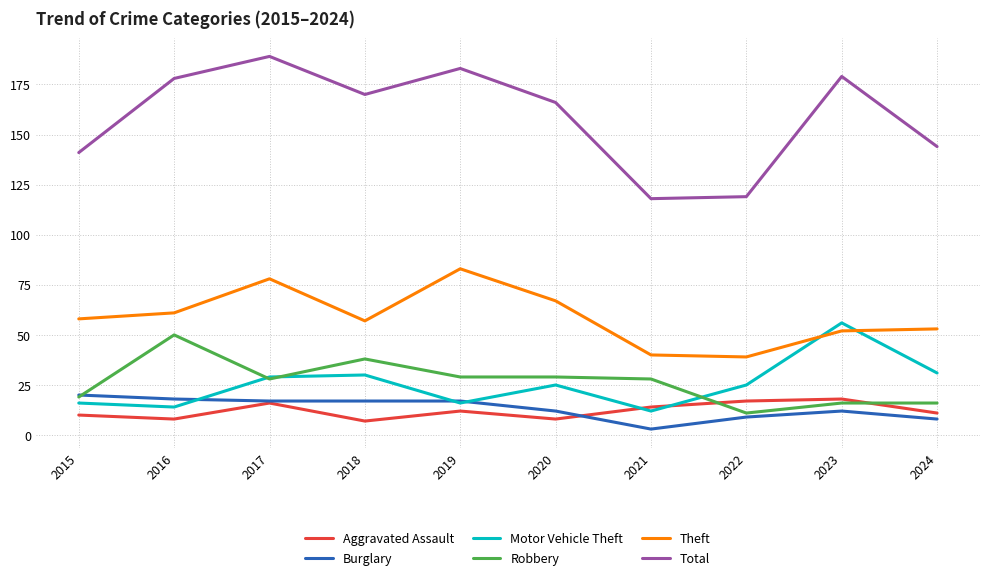

What is the difference between the second highest and second lowest values in the Aggravated Assault series?

9